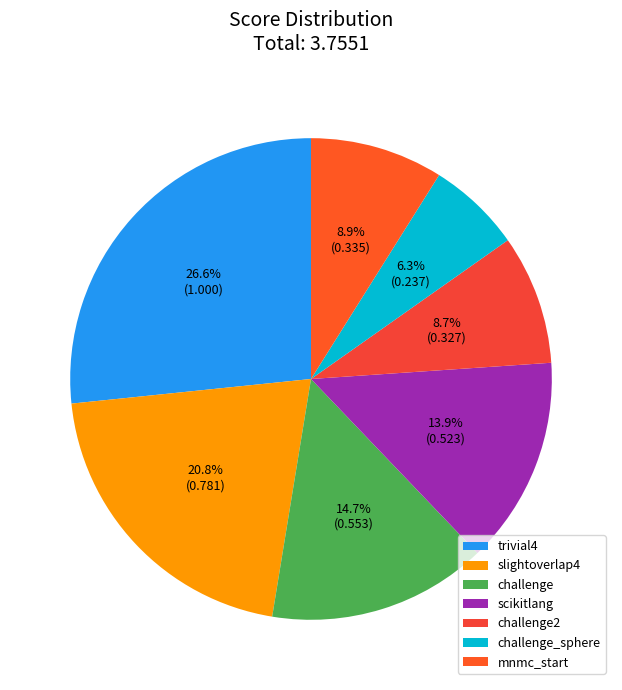

Is it true that trivial4 is 27% of the pie?

True